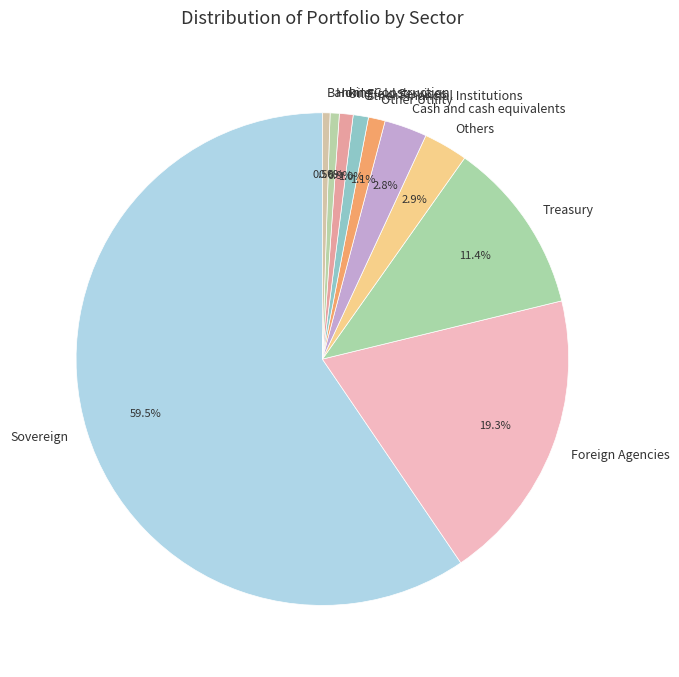

How many segments does this pie chart have?

10